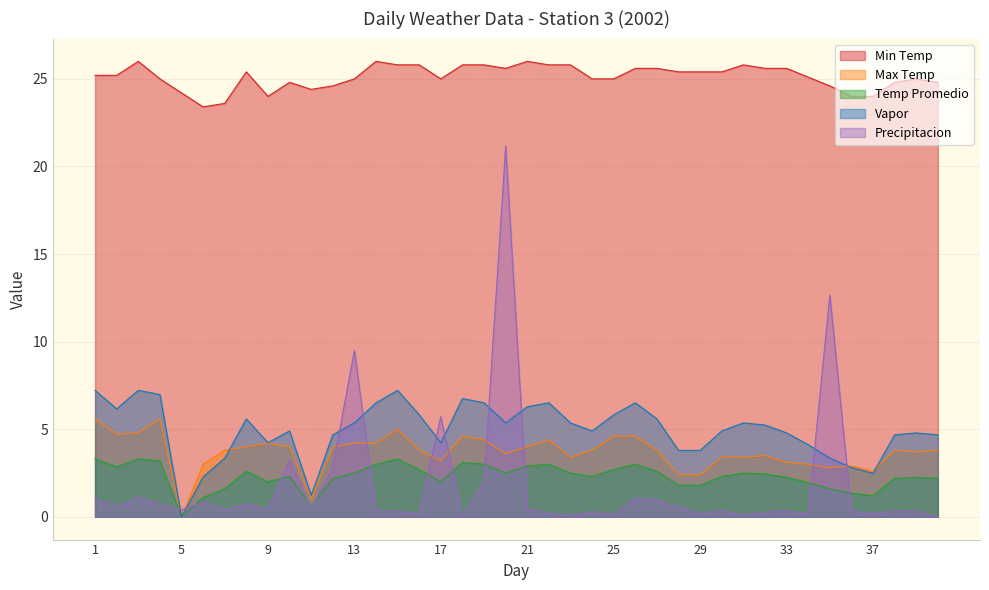

The value of Temp Promedio at 3 is 1.7. True or false?

False